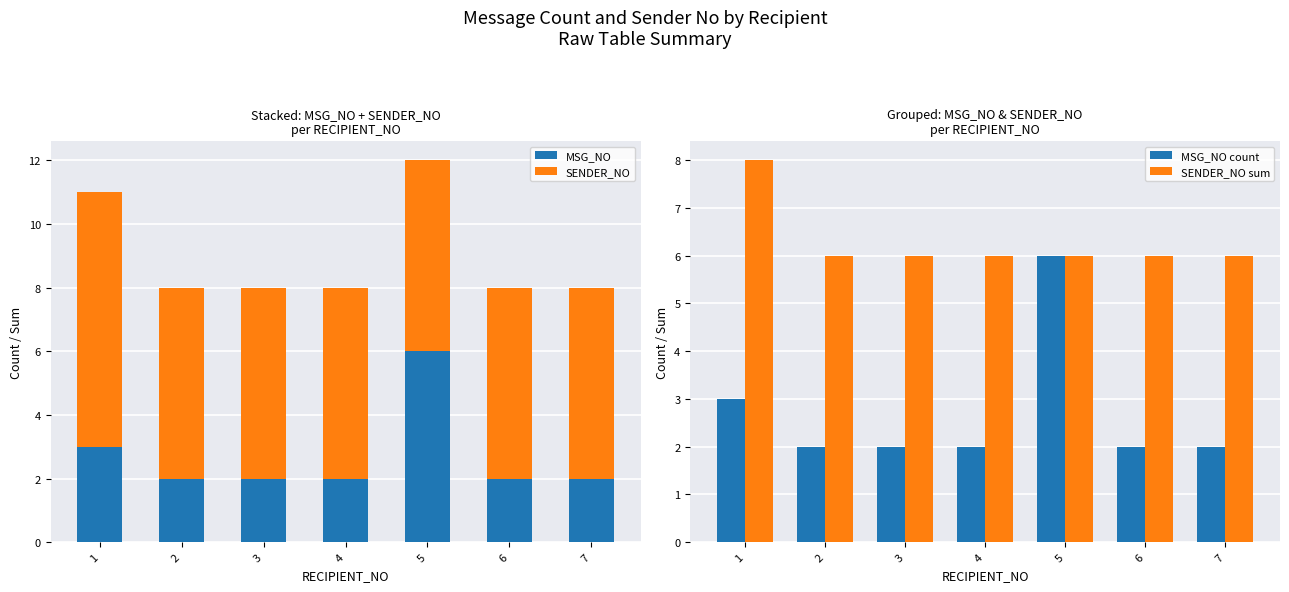

What is the difference between the highest and lowest values at 3?

4